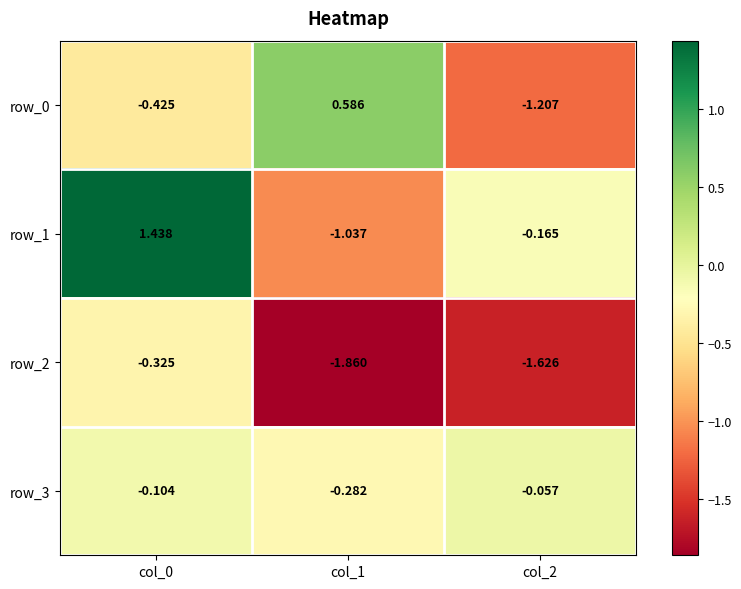

Is the value of row_1 at col_2 greater than the value of row_3 at col_2?

No